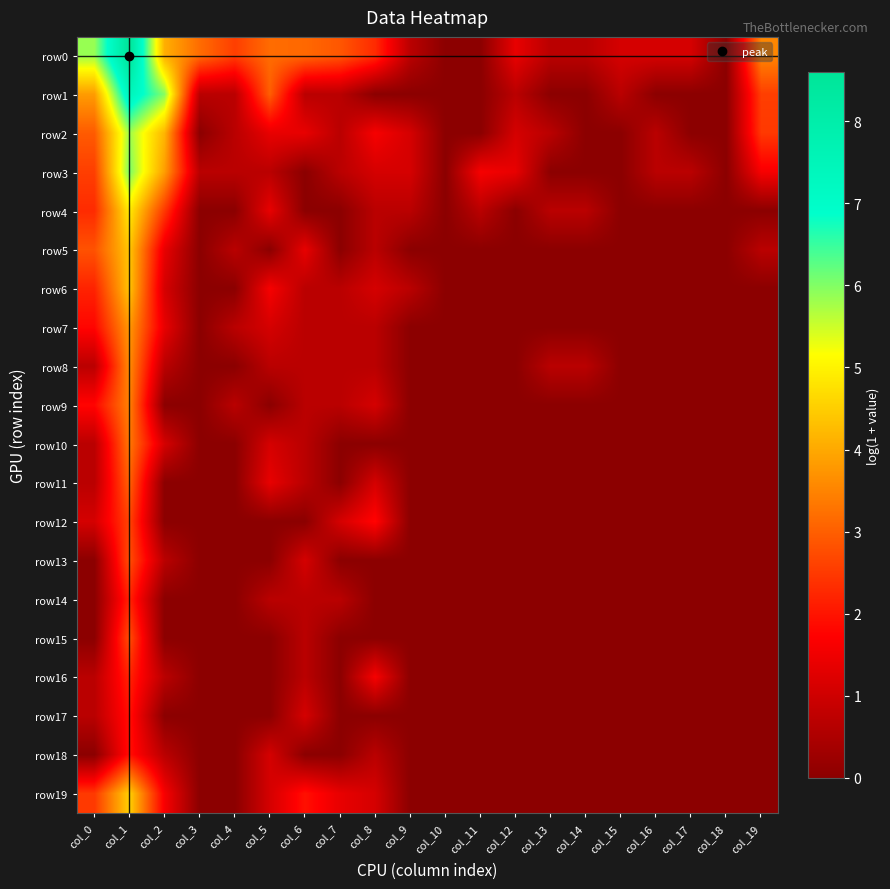

Reading left to right, transcribe all the data shown in this chart.

row0: col_0=5.9	col_1=8.6	col_2=4.1	col_3=3.2	col_4=2.6	col_5=3.2	col_6=3.1	col_7=2.9	col_8=2.3	col_9=0.7	col_10=0.0	col_11=0.0	col_12=1.4	col_13=0.7	col_14=0.7	col_15=1.1	col_16=1.1	col_17=1.1	col_18=0.0	col_19=3.5
row1: col_0=3.8	col_1=7.5	col_2=6.0	col_3=0.7	col_4=0.7	col_5=3.0	col_6=0.7	col_7=0.7	col_8=0.0	col_9=0.0	col_10=0.0	col_11=0.0	col_12=0.7	col_13=0.0	col_14=0.0	col_15=0.7	col_16=0.0	col_17=0.0	col_18=0.0	col_19=2.6
row2: col_0=2.9	col_1=5.8	col_2=4.2	col_3=0.0	col_4=0.7	col_5=1.4	col_6=1.4	col_7=0.7	col_8=1.6	col_9=1.1	col_10=0.0	col_11=0.0	col_12=1.1	col_13=0.7	col_14=0.0	col_15=0.0	col_16=0.7	col_17=0.0	col_18=0.0	col_19=2.5
row3: col_0=2.6	col_1=6.0	col_2=3.9	col_3=0.7	col_4=0.7	col_5=0.7	col_6=0.0	col_7=0.7	col_8=1.1	col_9=1.1	col_10=0.0	col_11=1.6	col_12=1.4	col_13=0.0	col_14=0.0	col_15=0.0	col_16=0.7	col_17=0.7	col_18=0.0	col_19=1.6
row4: col_0=2.3	col_1=4.9	col_2=2.5	col_3=0.0	col_4=0.0	col_5=1.4	col_6=0.0	col_7=0.0	col_8=0.7	col_9=0.7	col_10=0.0	col_11=0.7	col_12=0.0	col_13=0.7	col_14=0.7	col_15=0.0	col_16=0.0	col_17=0.0	col_18=0.0	col_19=0.0
row5: col_0=2.8	col_1=4.4	col_2=1.4	col_3=0.0	col_4=0.7	col_5=0.0	col_6=1.4	col_7=0.0	col_8=0.7	col_9=0.0	col_10=0.0	col_11=0.0	col_12=0.0	col_13=0.0	col_14=0.0	col_15=0.0	col_16=0.0	col_17=0.0	col_18=0.0	col_19=0.7
row6: col_0=2.2	col_1=4.4	col_2=1.1	col_3=0.0	col_4=0.0	col_5=1.6	col_6=0.7	col_7=0.7	col_8=1.1	col_9=0.7	col_10=0.0	col_11=0.0	col_12=0.0	col_13=0.0	col_14=0.0	col_15=0.0	col_16=0.0	col_17=0.0	col_18=0.0	col_19=0.0
row7: col_0=1.8	col_1=3.8	col_2=1.4	col_3=0.0	col_4=0.7	col_5=1.1	col_6=0.7	col_7=0.7	col_8=0.7	col_9=0.0	col_10=0.0	col_11=0.0	col_12=0.0	col_13=0.0	col_14=0.0	col_15=0.0	col_16=0.0	col_17=0.0	col_18=0.0	col_19=0.0
row8: col_0=0.7	col_1=3.6	col_2=0.7	col_3=0.0	col_4=0.0	col_5=0.7	col_6=0.7	col_7=0.7	col_8=0.7	col_9=0.0	col_10=0.0	col_11=0.0	col_12=0.0	col_13=0.7	col_14=0.7	col_15=0.0	col_16=0.0	col_17=0.0	col_18=0.0	col_19=0.0
row9: col_0=1.8	col_1=3.5	col_2=0.0	col_3=0.0	col_4=0.7	col_5=0.0	col_6=0.7	col_7=0.7	col_8=1.1	col_9=0.0	col_10=0.0	col_11=0.0	col_12=0.0	col_13=0.0	col_14=0.0	col_15=0.0	col_16=0.0	col_17=0.0	col_18=0.0	col_19=0.0
row10: col_0=0.7	col_1=3.3	col_2=1.1	col_3=0.0	col_4=0.0	col_5=1.1	col_6=0.7	col_7=0.0	col_8=0.0	col_9=0.0	col_10=0.0	col_11=0.0	col_12=0.0	col_13=0.0	col_14=0.0	col_15=0.0	col_16=0.0	col_17=0.0	col_18=0.0	col_19=0.0
row11: col_0=0.7	col_1=3.0	col_2=0.0	col_3=0.0	col_4=0.0	col_5=1.4	col_6=0.7	col_7=0.0	col_8=1.1	col_9=0.0	col_10=0.0	col_11=0.0	col_12=0.0	col_13=0.0	col_14=0.0	col_15=0.0	col_16=0.0	col_17=0.0	col_18=0.0	col_19=0.0
row12: col_0=1.1	col_1=2.6	col_2=0.0	col_3=0.0	col_4=0.0	col_5=0.0	col_6=0.0	col_7=1.1	col_8=1.8	col_9=0.0	col_10=0.0	col_11=0.0	col_12=0.0	col_13=0.0	col_14=0.0	col_15=0.0	col_16=0.0	col_17=0.0	col_18=0.0	col_19=0.0
row13: col_0=0.0	col_1=2.8	col_2=0.7	col_3=0.0	col_4=0.0	col_5=0.0	col_6=1.1	col_7=0.0	col_8=0.0	col_9=0.0	col_10=0.0	col_11=0.0	col_12=0.0	col_13=0.0	col_14=0.0	col_15=0.0	col_16=0.0	col_17=0.0	col_18=0.0	col_19=0.0
row14: col_0=0.0	col_1=2.2	col_2=0.0	col_3=0.0	col_4=0.0	col_5=0.7	col_6=0.7	col_7=0.7	col_8=0.0	col_9=0.0	col_10=0.0	col_11=0.0	col_12=0.0	col_13=0.0	col_14=0.0	col_15=0.0	col_16=0.0	col_17=0.0	col_18=0.0	col_19=0.0
row15: col_0=0.0	col_1=2.8	col_2=0.0	col_3=0.0	col_4=0.0	col_5=0.0	col_6=0.7	col_7=0.0	col_8=0.0	col_9=0.0	col_10=0.0	col_11=0.0	col_12=0.0	col_13=0.0	col_14=0.0	col_15=0.0	col_16=0.0	col_17=0.0	col_18=0.0	col_19=0.0
row16: col_0=0.7	col_1=2.2	col_2=0.7	col_3=0.0	col_4=0.0	col_5=0.0	col_6=0.7	col_7=0.0	col_8=1.6	col_9=0.0	col_10=0.0	col_11=0.0	col_12=0.0	col_13=0.0	col_14=0.0	col_15=0.0	col_16=0.0	col_17=0.0	col_18=0.0	col_19=0.0
row17: col_0=0.7	col_1=1.9	col_2=0.0	col_3=0.0	col_4=0.0	col_5=0.0	col_6=1.1	col_7=0.0	col_8=0.0	col_9=0.0	col_10=0.0	col_11=0.0	col_12=0.0	col_13=0.0	col_14=0.0	col_15=0.0	col_16=0.0	col_17=0.0	col_18=0.0	col_19=0.0
row18: col_0=0.0	col_1=1.9	col_2=0.7	col_3=0.0	col_4=0.0	col_5=1.1	col_6=0.0	col_7=0.0	col_8=0.7	col_9=0.0	col_10=0.0	col_11=0.0	col_12=0.0	col_13=0.0	col_14=0.0	col_15=0.0	col_16=0.0	col_17=0.0	col_18=0.0	col_19=0.0
row19: col_0=2.5	col_1=4.5	col_2=1.6	col_3=0.0	col_4=0.0	col_5=1.1	col_6=1.9	col_7=1.4	col_8=1.1	col_9=0.0	col_10=0.0	col_11=0.0	col_12=0.0	col_13=0.0	col_14=0.0	col_15=0.0	col_16=0.0	col_17=0.0	col_18=0.0	col_19=0.0